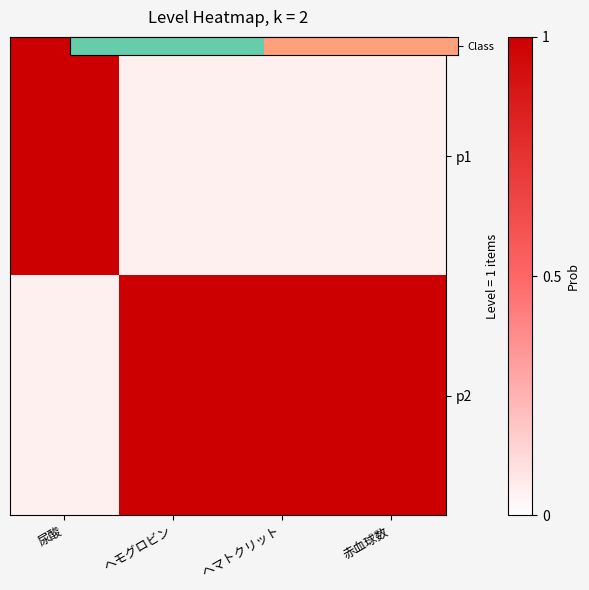

Rank the series by their average value, from lowest to highest.

Class, p2